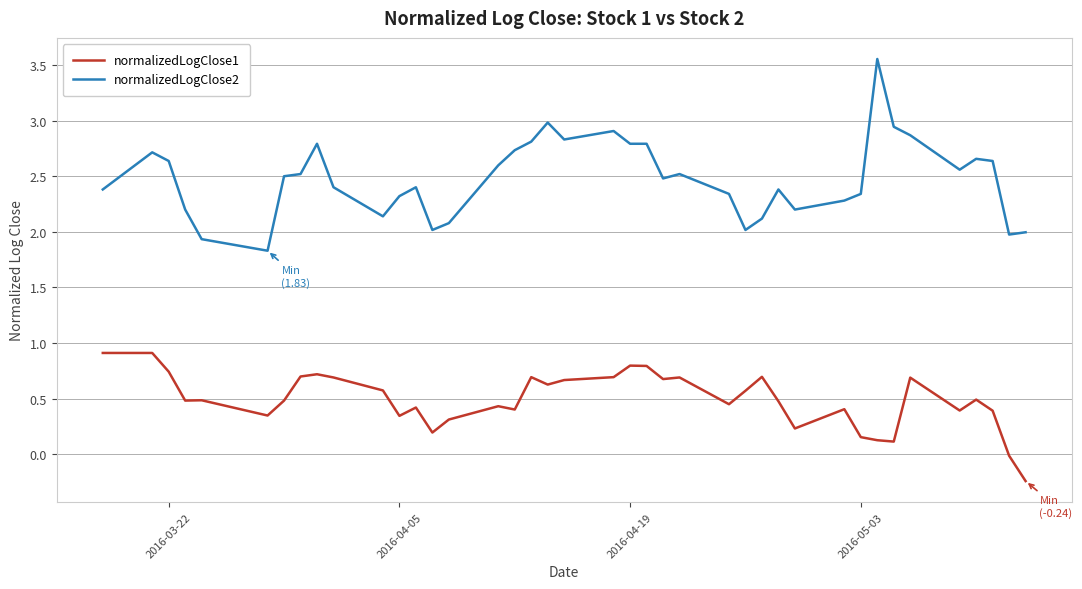

What is the difference between the maximum and minimum values in the normalizedLogClose1 series?

1.2